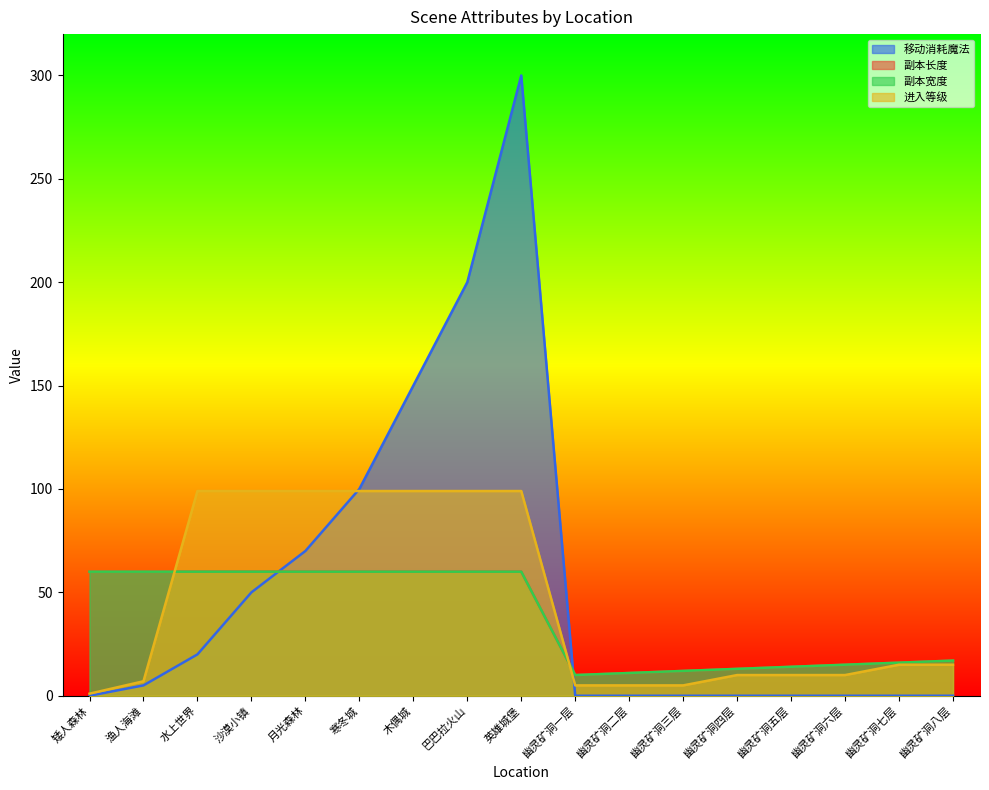

What is the maximum value for 副本宽度?

60